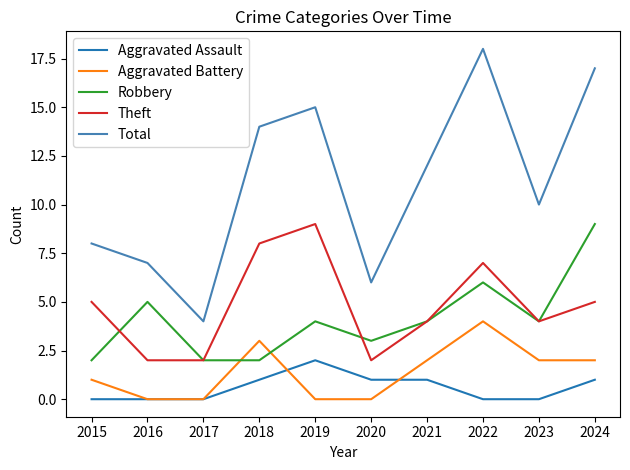

What is the average value of the Total series?

11